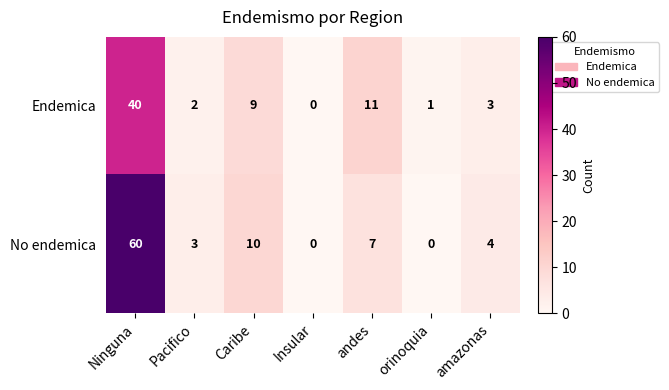

Rank the series by their maximum value, from lowest to highest.

Endemica, No endemica